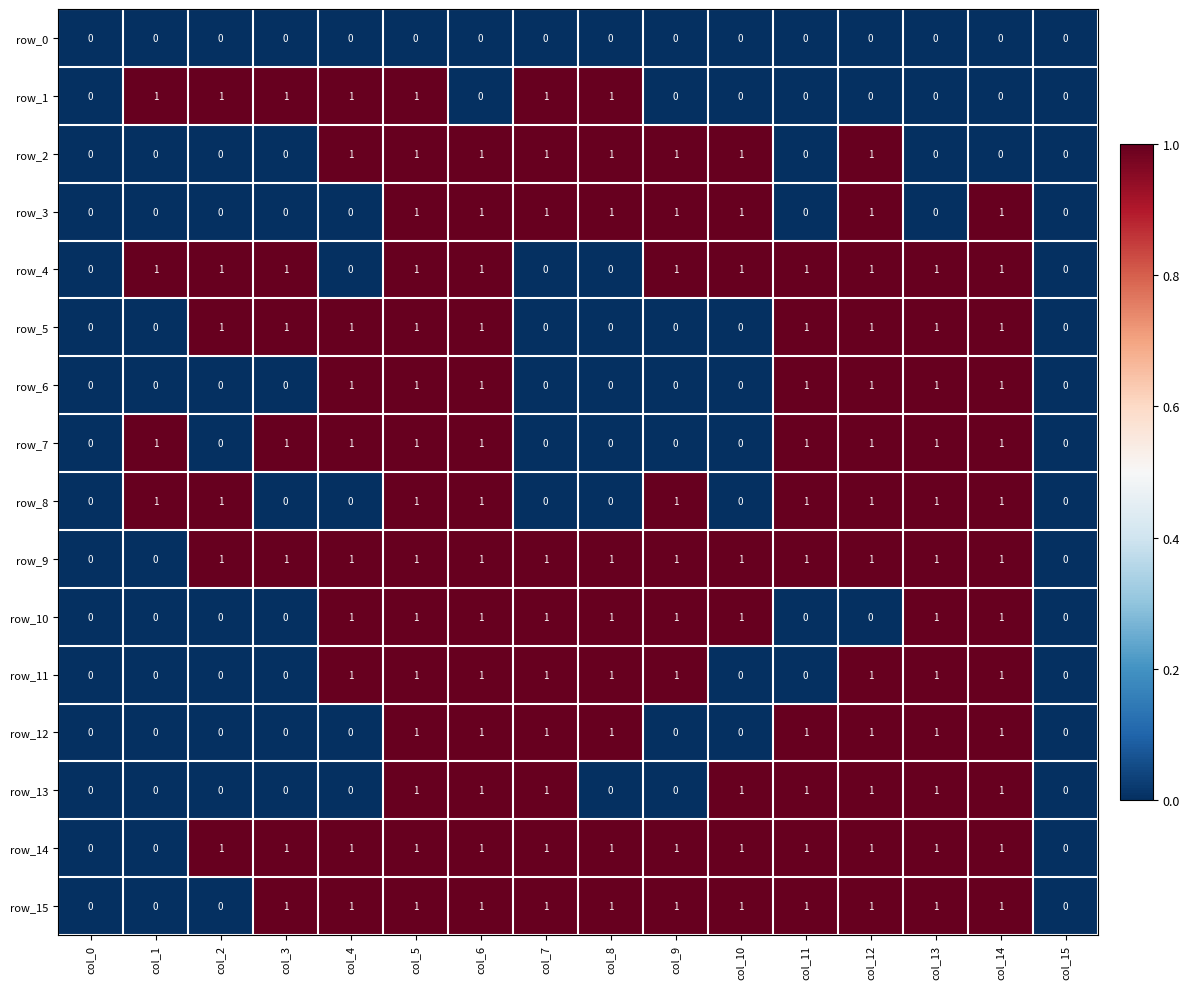

Count the number of categories in the chart.

16